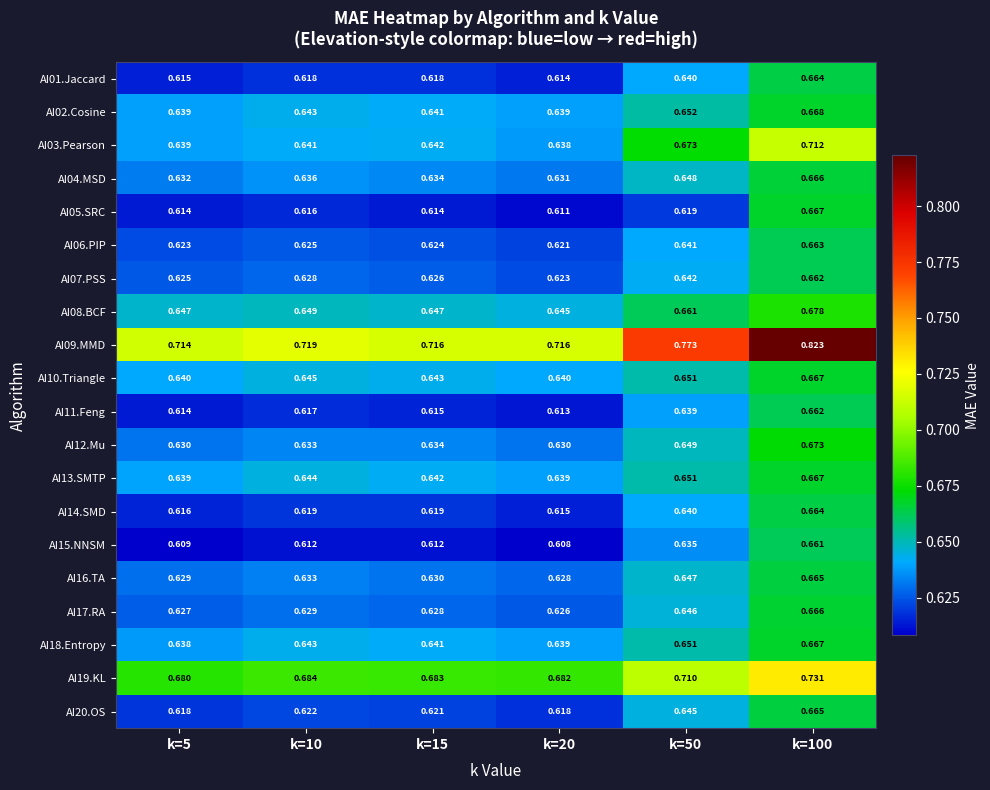

Is the value of AI08.BCF at k=100 greater than the value of AI16.TA at k=10?

Yes